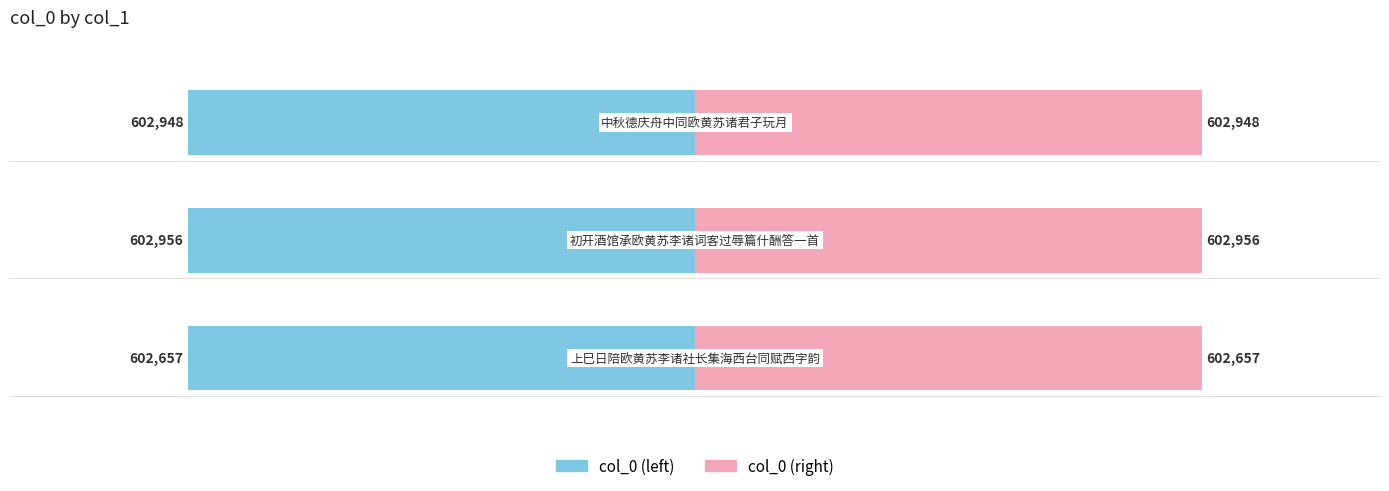

The value of col_0 (left) at 0 is -146455. True or false?

False